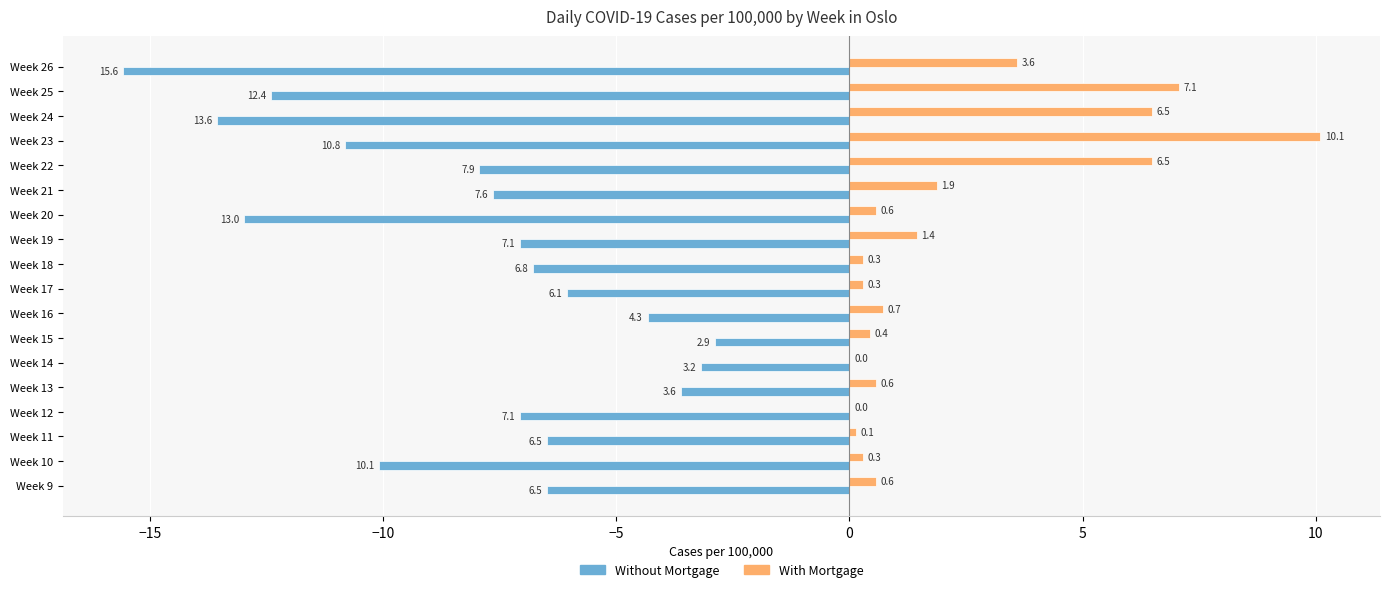

At which category is the sum across all series the highest?

Week 23